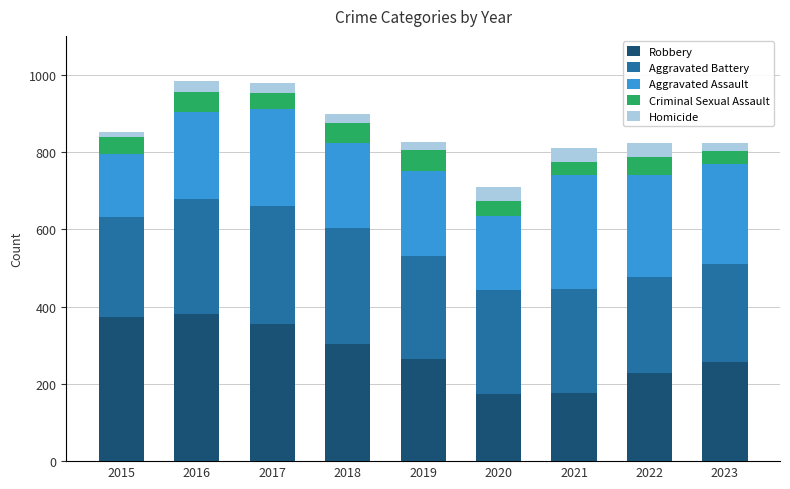

Is it true that Robbery equals 361 at 2022?

False